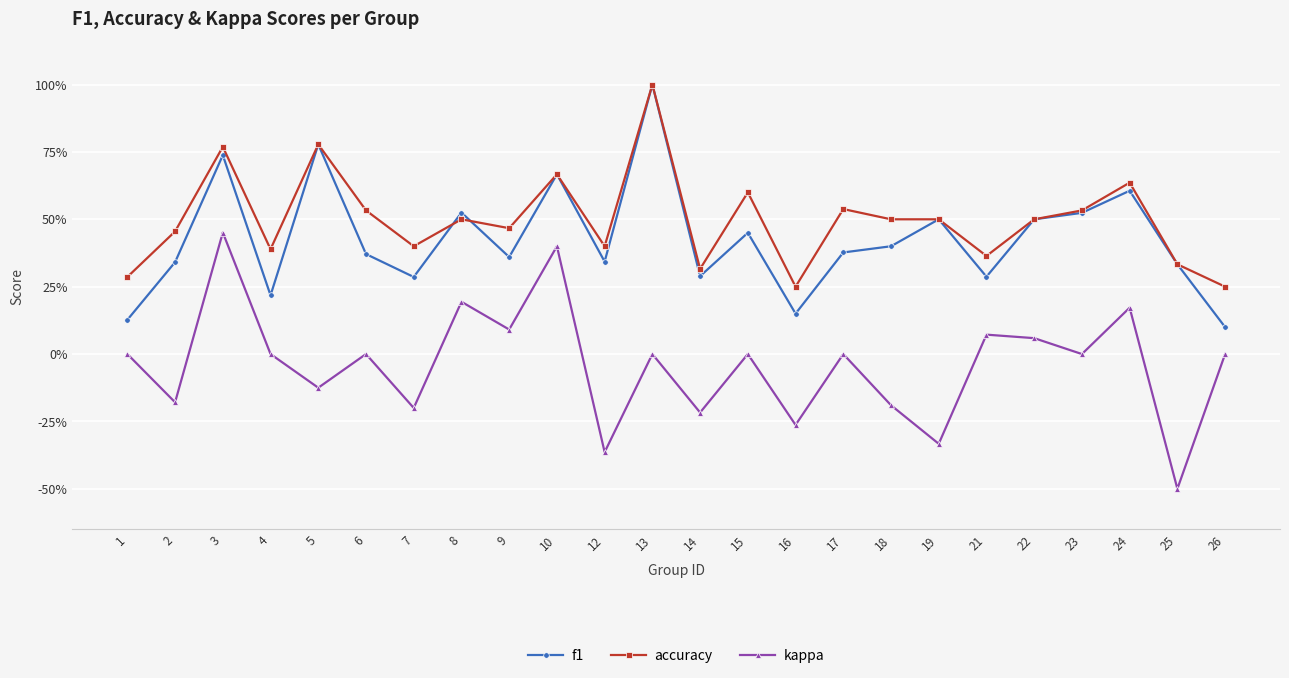

Reading right to left, what are all the values shown in this chart?

f1: 26=0.1	25=0.3	24=0.6	23=0.5	22=0.5	21=0.3	19=0.5	18=0.4	17=0.4	16=0.1	15=0.5	14=0.3	13=1.0	12=0.3	10=0.7	9=0.4	8=0.5	7=0.3	6=0.4	5=0.8	4=0.2	3=0.7	2=0.3	1=0.1
accuracy: 26=0.2	25=0.3	24=0.6	23=0.5	22=0.5	21=0.4	19=0.5	18=0.5	17=0.5	16=0.2	15=0.6	14=0.3	13=1.0	12=0.4	10=0.7	9=0.5	8=0.5	7=0.4	6=0.5	5=0.8	4=0.4	3=0.8	2=0.5	1=0.3
kappa: 26=0.0	25=-0.5	24=0.2	23=0.0	22=0.1	21=0.1	19=-0.3	18=-0.2	17=0.0	16=-0.3	15=0.0	14=-0.2	13=0.0	12=-0.4	10=0.4	9=0.1	8=0.2	7=-0.2	6=0.0	5=-0.1	4=0.0	3=0.5	2=-0.2	1=0.0